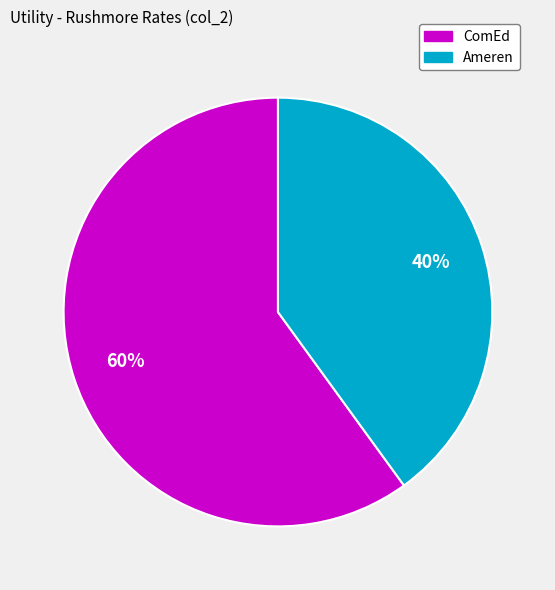

Is it true that Ameren is 40% of the pie?

True